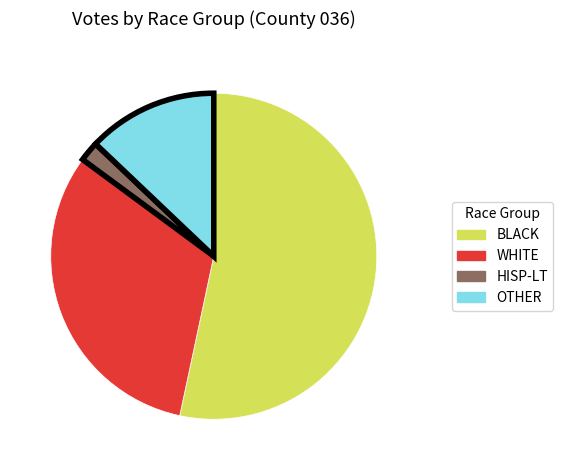

Is there a majority slice in this chart?

Yes